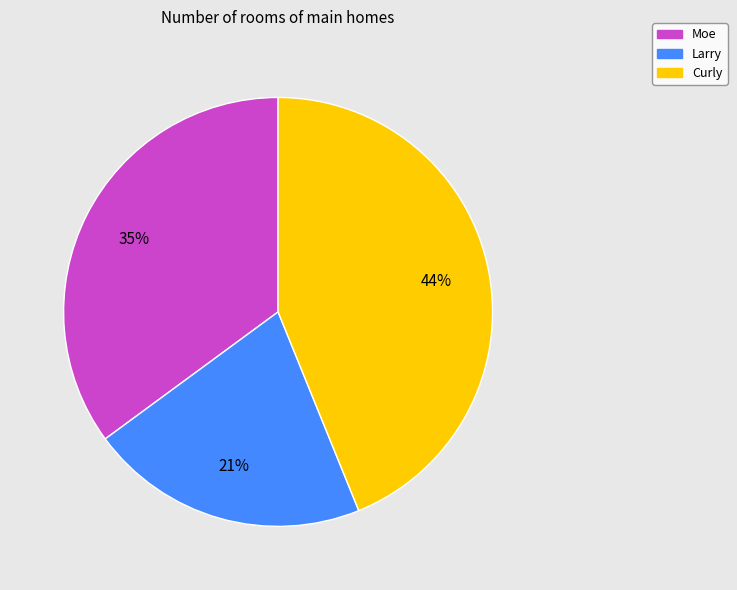

Rank the categories by value from lowest to highest.

Larry, Moe, Curly